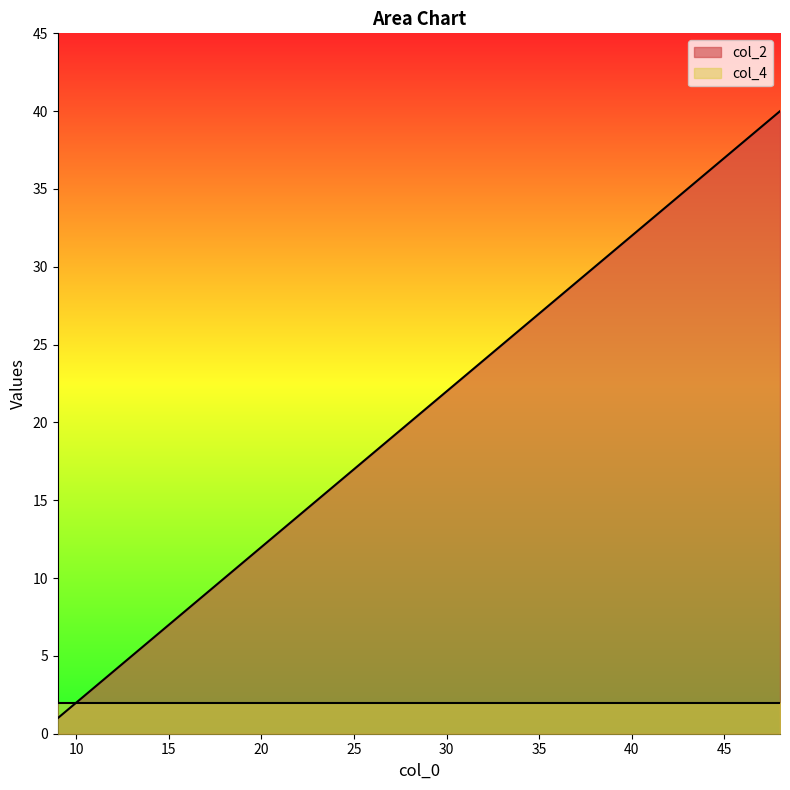

Reading left to right, what are all the values shown in this chart?

1	2	3	4	5	6	7	8	9	10	11	12	13	14	15	16	17	18	19	20	21	22	23	24	25	26	27	28	29	30	31	32	33	34	35	36	37	38	39	40